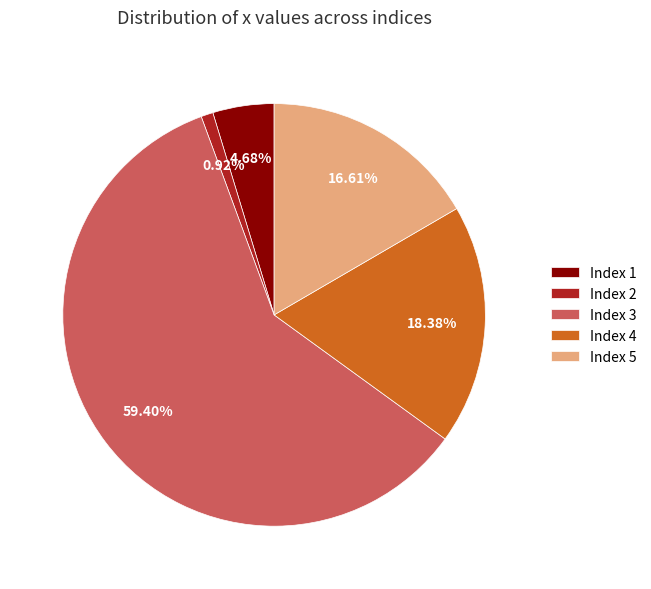

Is the sum of Index 4 and Index 1 greater than half?

No